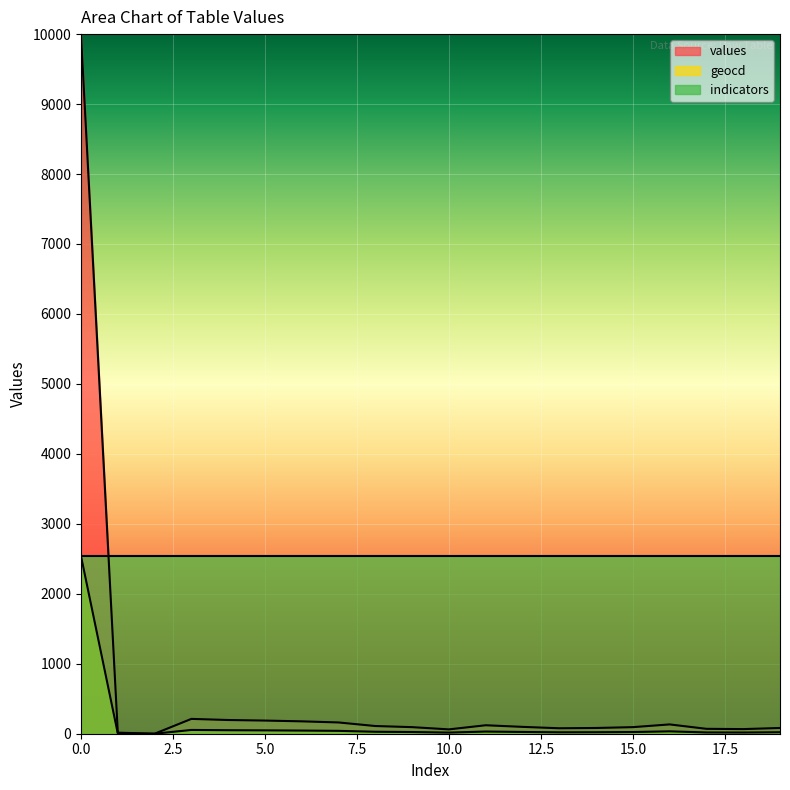

What is the difference between the geocd values at 9 and 5?

24